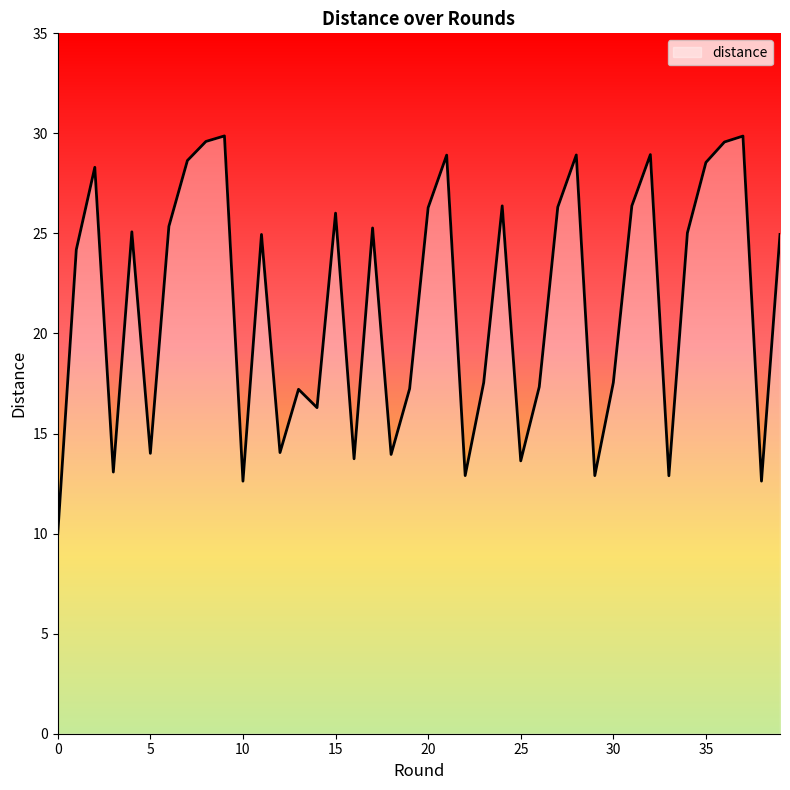

What is the difference between the maximum and minimum values?

19.9